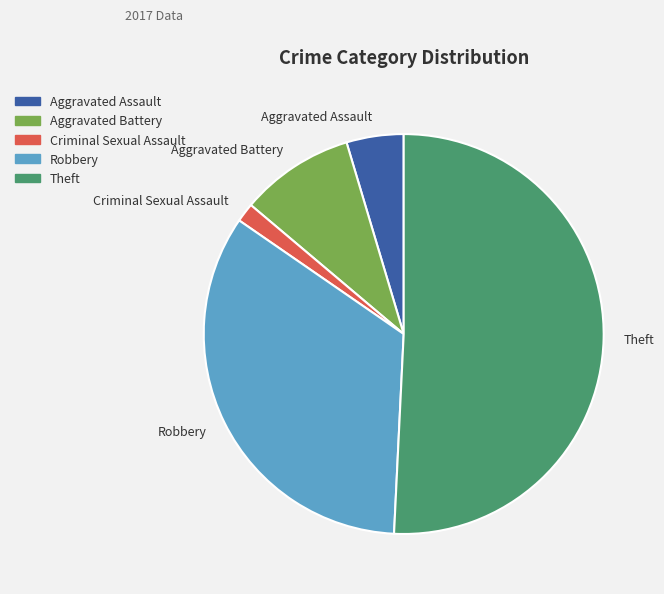

Rank the categories by value from lowest to highest.

Criminal Sexual Assault, Aggravated Assault, Aggravated Battery, Robbery, Theft